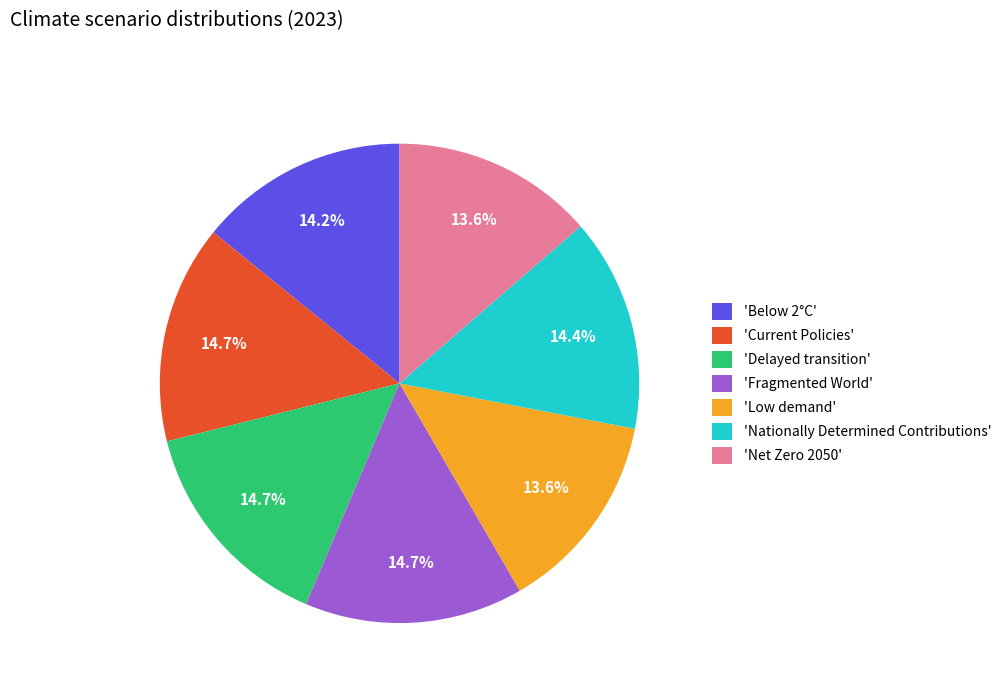

Is 'Net Zero 2050' the majority of the pie?

No